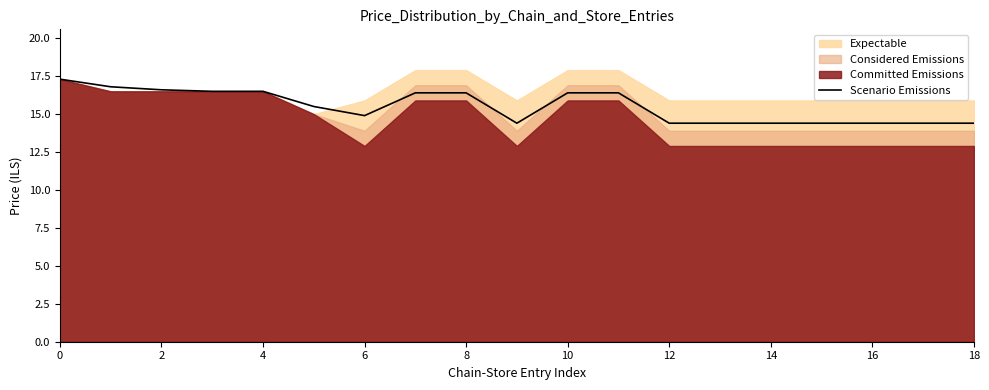

The value of Scenario Emissions at 16 is 21.0. True or false?

False